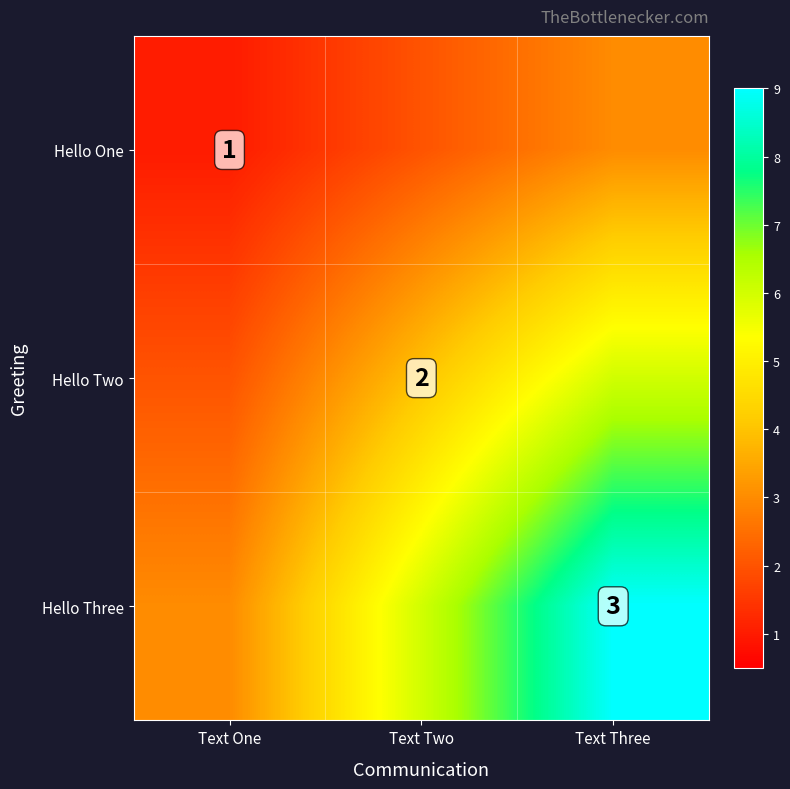

The Hello Two series shows 3 at Text Two. True or false?

False